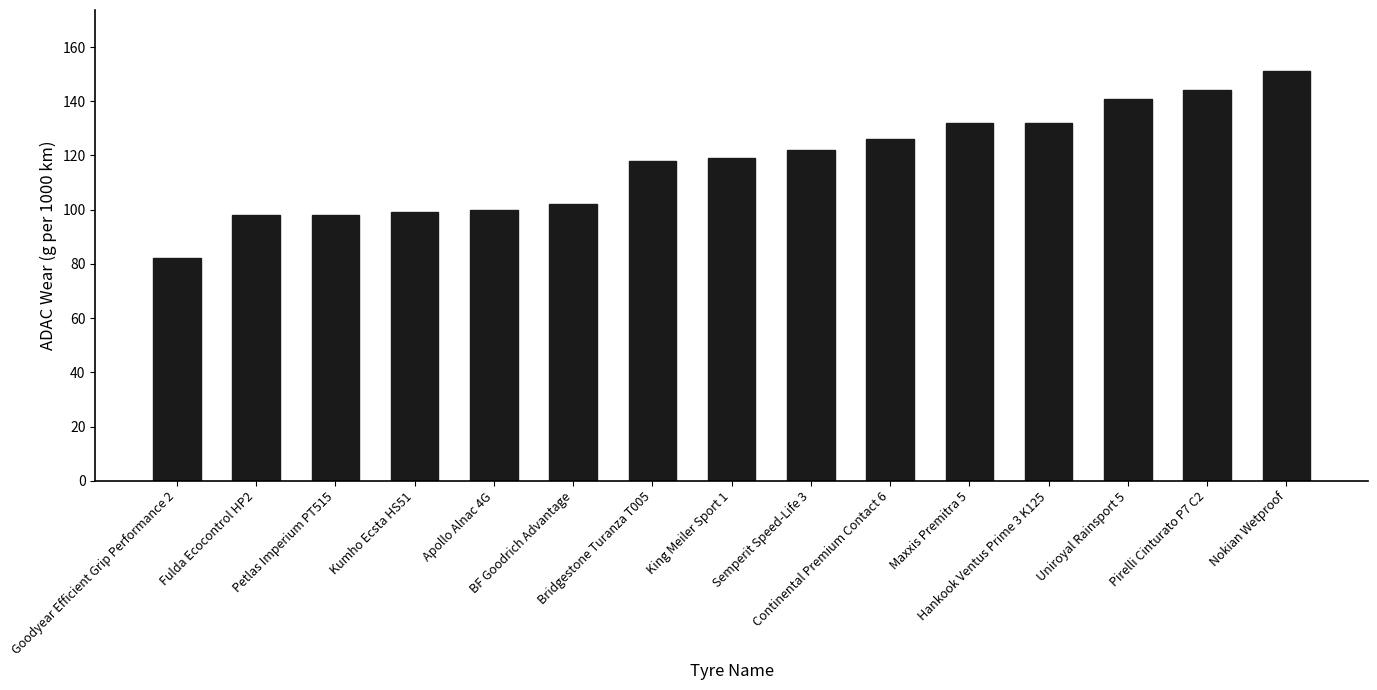

What is the change in value from Petlas Imperium PT515 to BF Goodrich Advantage?

+4